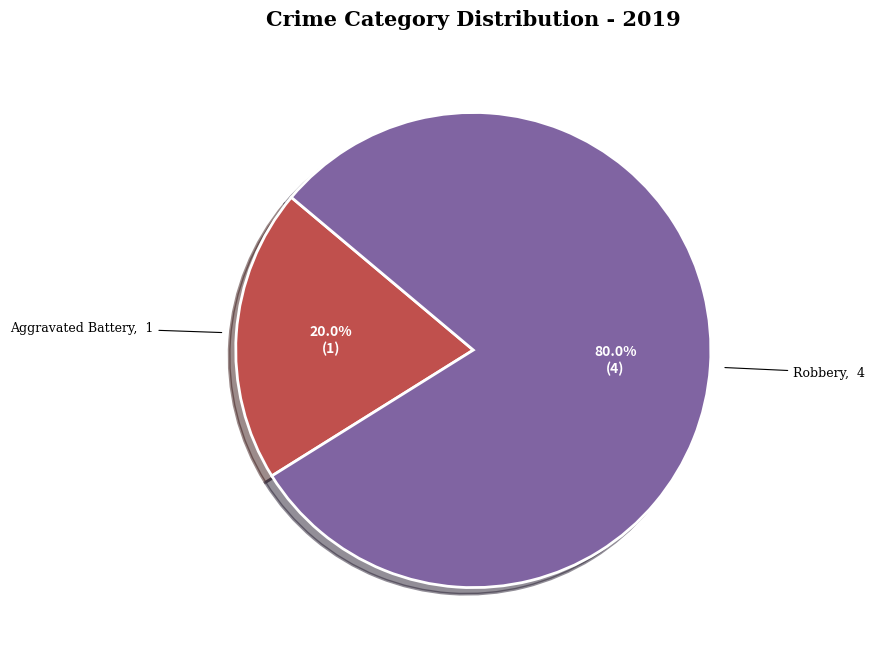

How many slices are in this pie chart?

2